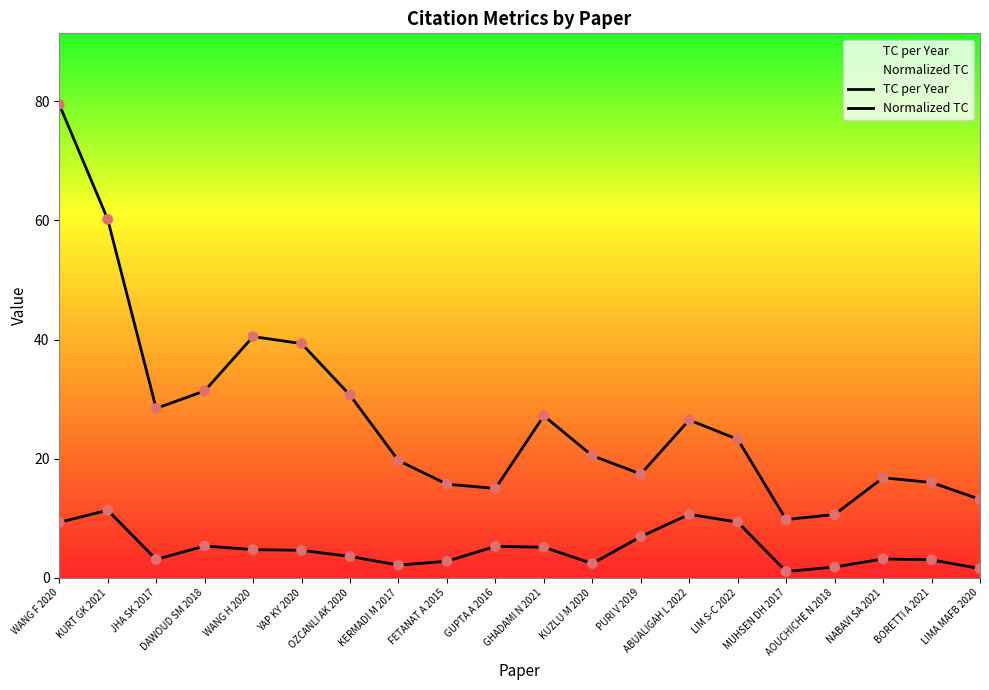

What are all the series names shown in the legend?

TC per Year, Normalized TC